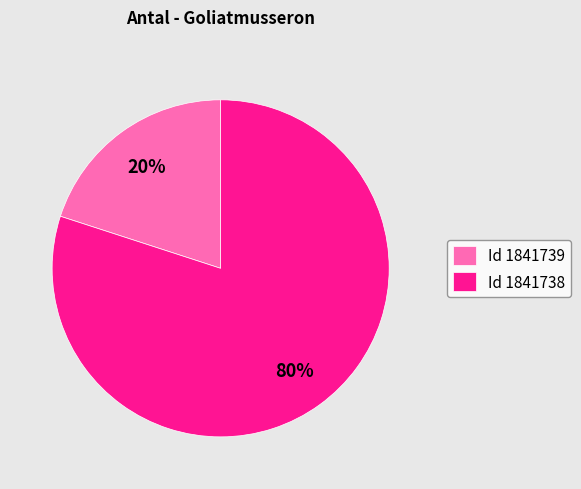

What is the smallest slice in the pie chart?

Id 1841739